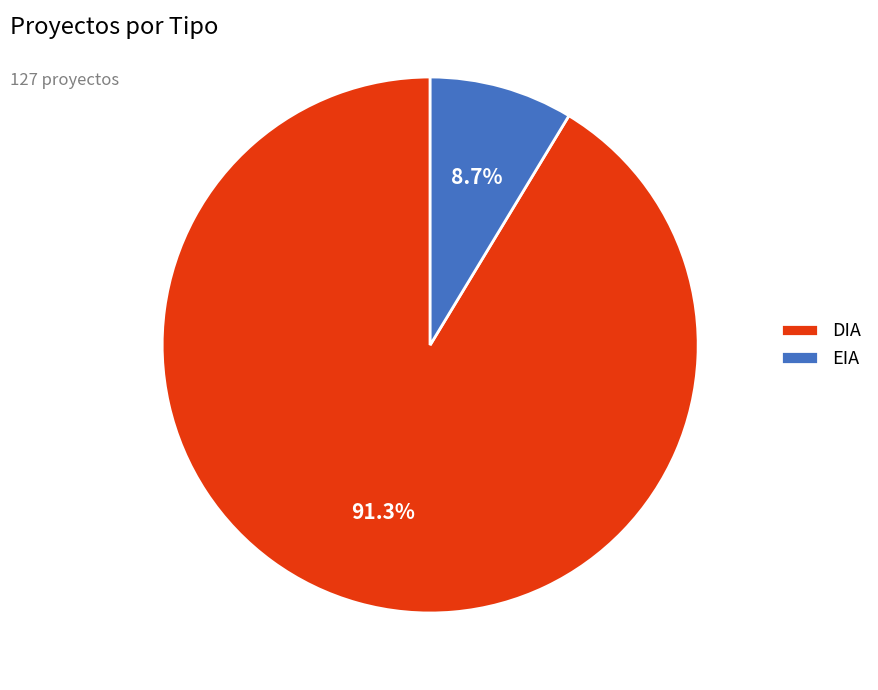

Rank the categories by value from highest to lowest.

DIA, EIA